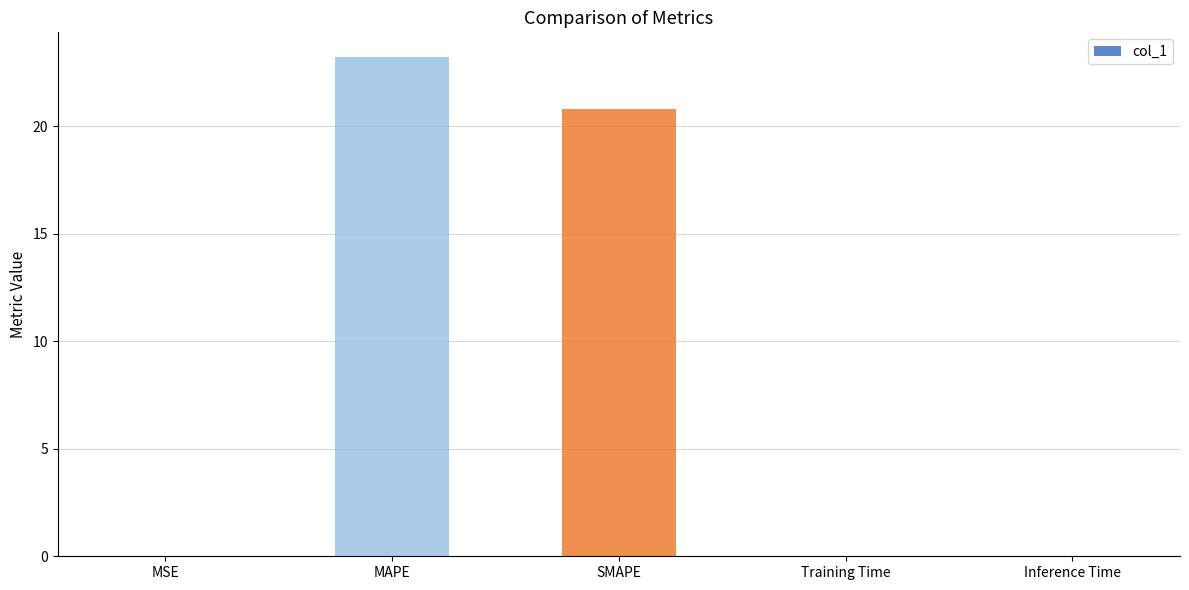

What is the greatest value displayed?

23.2